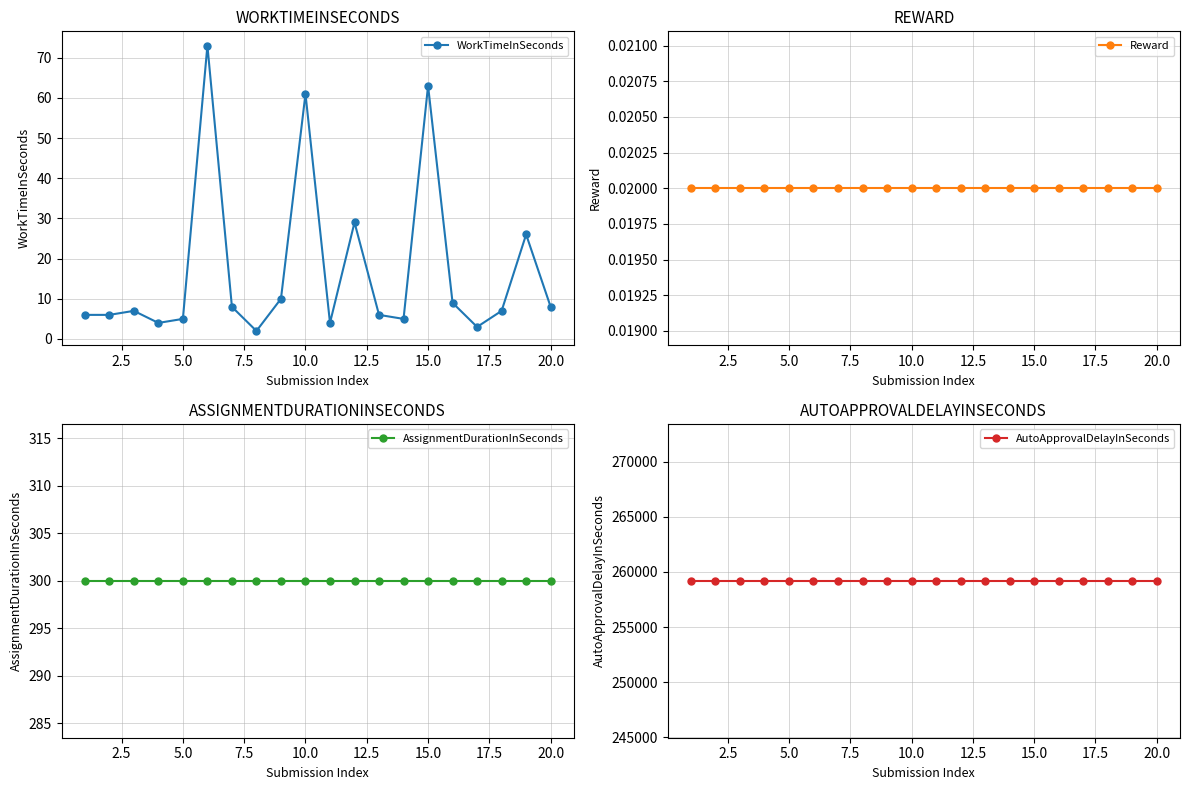

What is the average value of the AutoApprovalDelayInSeconds series?

259200.0